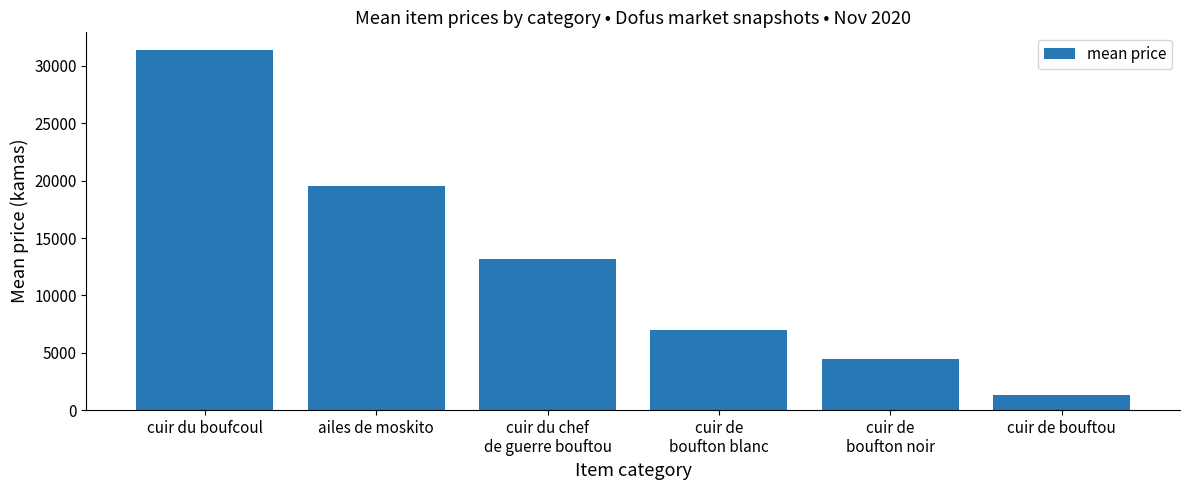

Is it true that the value at cuir de
boufton blanc is 6977.5?

True